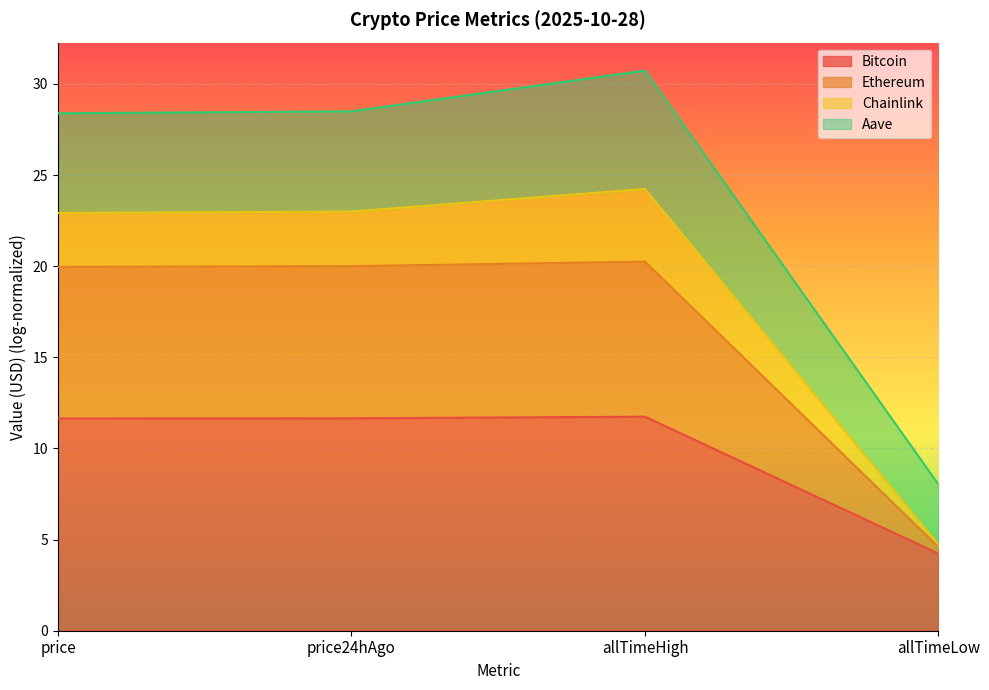

True or false: Ethereum and Bitcoin cross at least once.

False